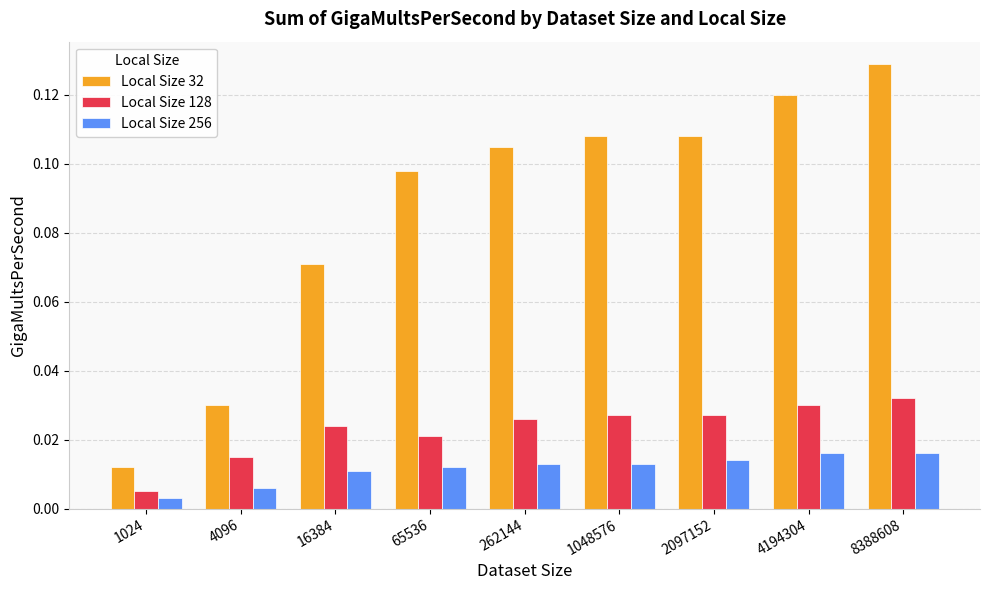

Which series changed the most between 65536 and 4194304?

Local Size 32